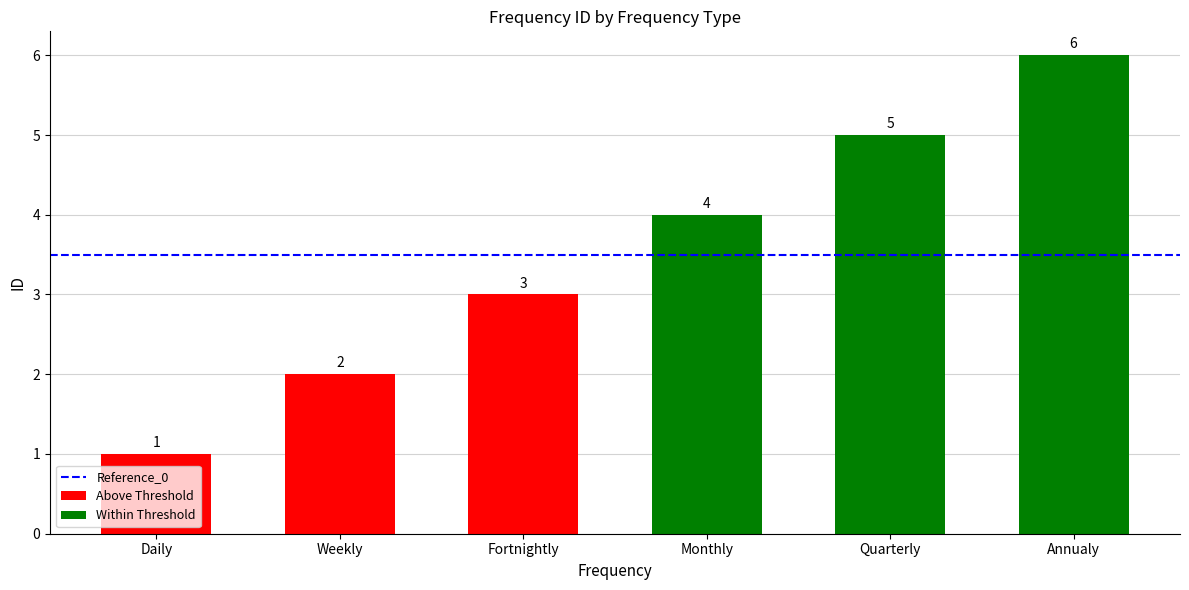

How many data points are less than 4?

3